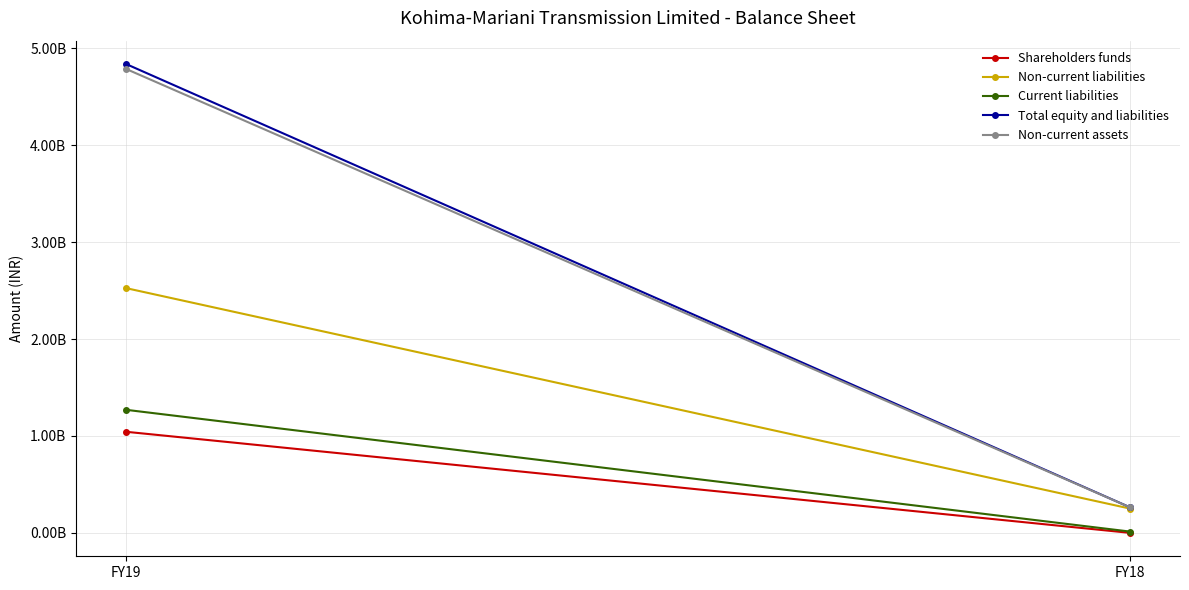

How many series are shown in this chart?

5